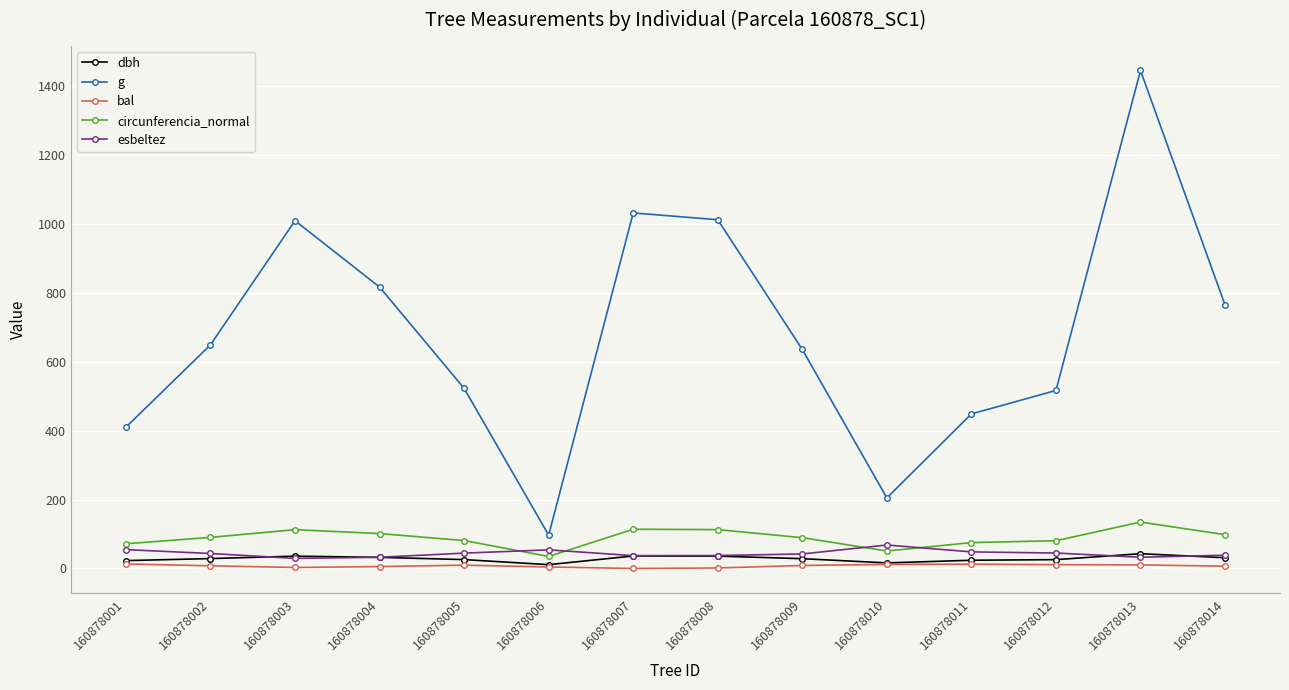

Where does the esbeltez series first go above 43?

160878001